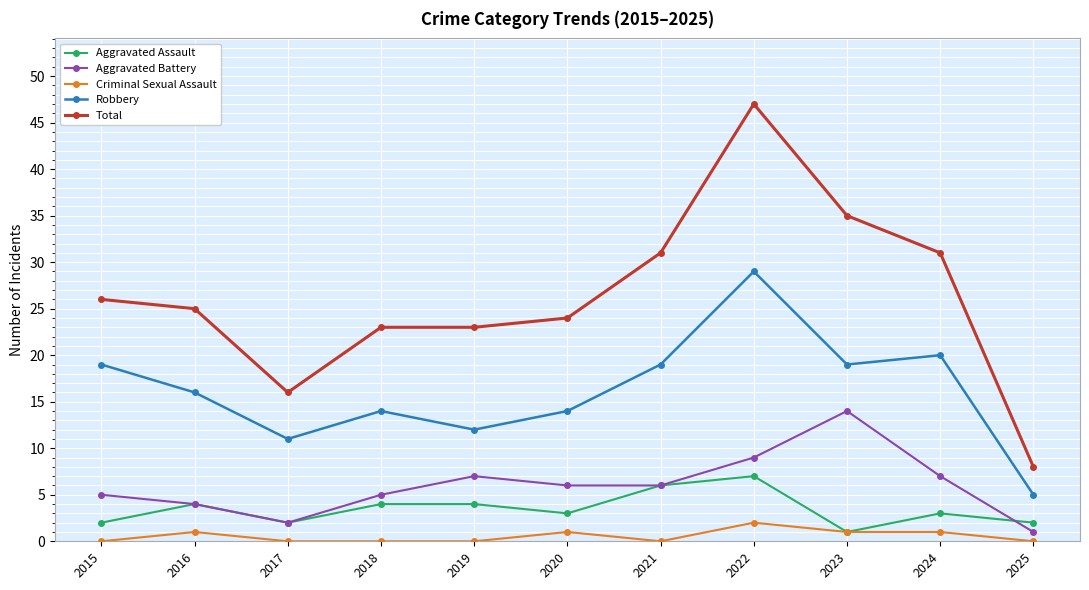

Read the Total value at 2017, to the nearest 10.

20